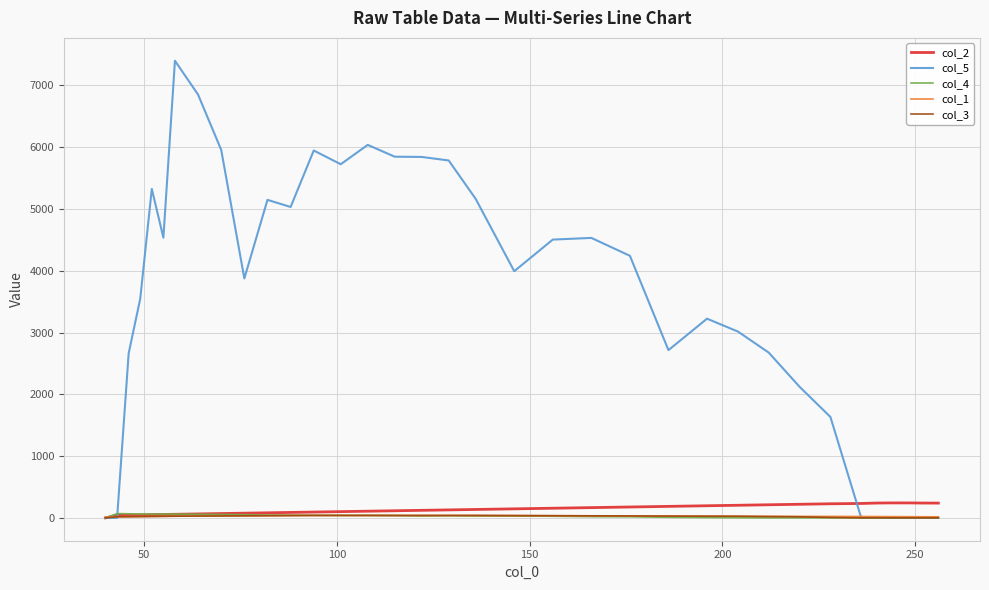

Which series has the largest total across all categories?

col_5